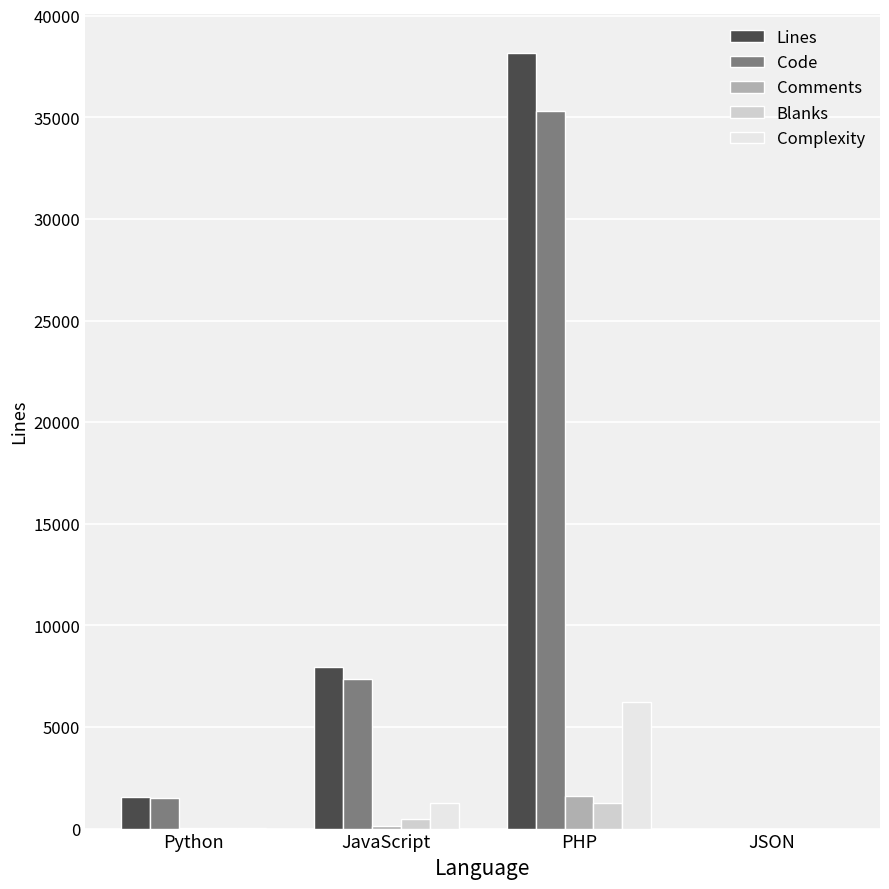

Where is Complexity nearest to the value 3117?

JavaScript